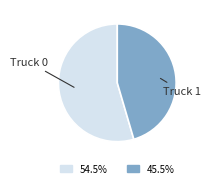

Is there any slice that represents more than half of the pie?

Yes